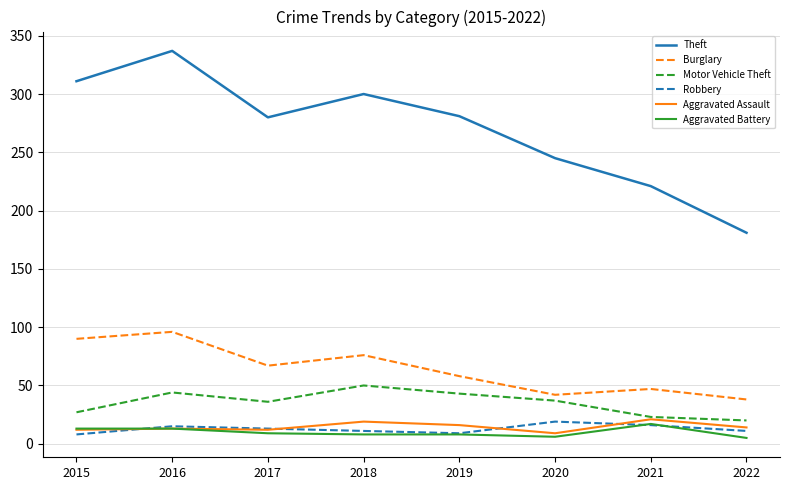

Is it true that Theft equals 189 at 2018?

False